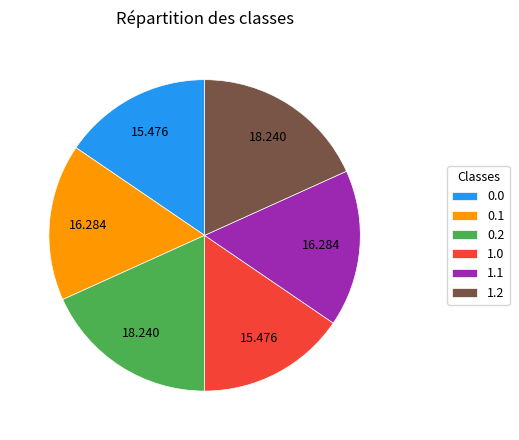

Do 0.1 and 1.1 together represent more than half of the pie?

No